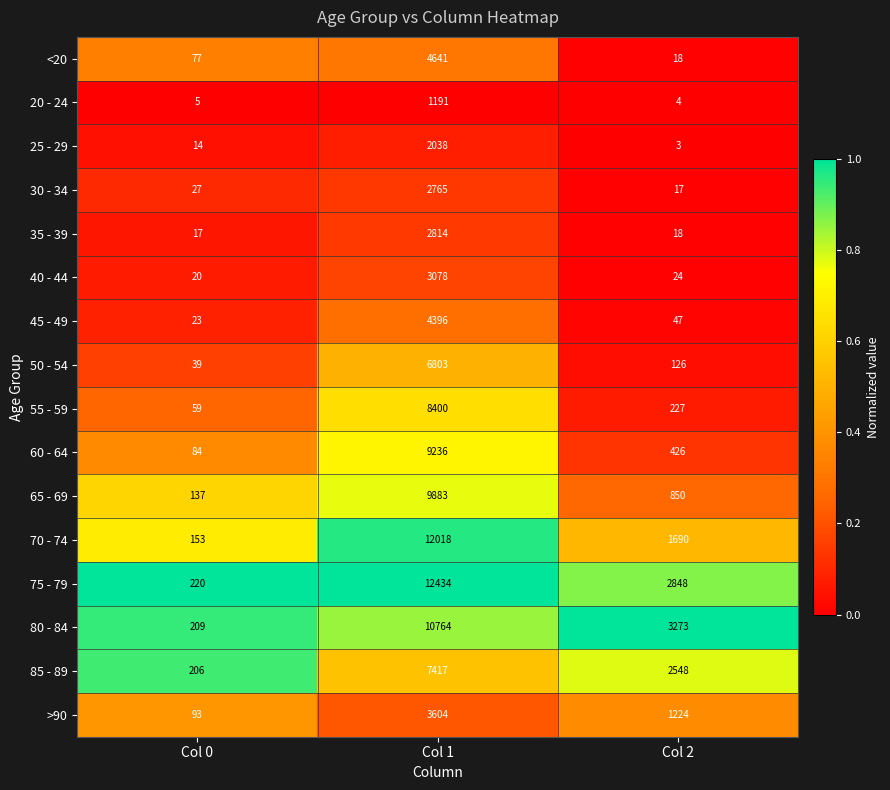

The value of 50 - 54 at Col 2 is 126. True or false?

True